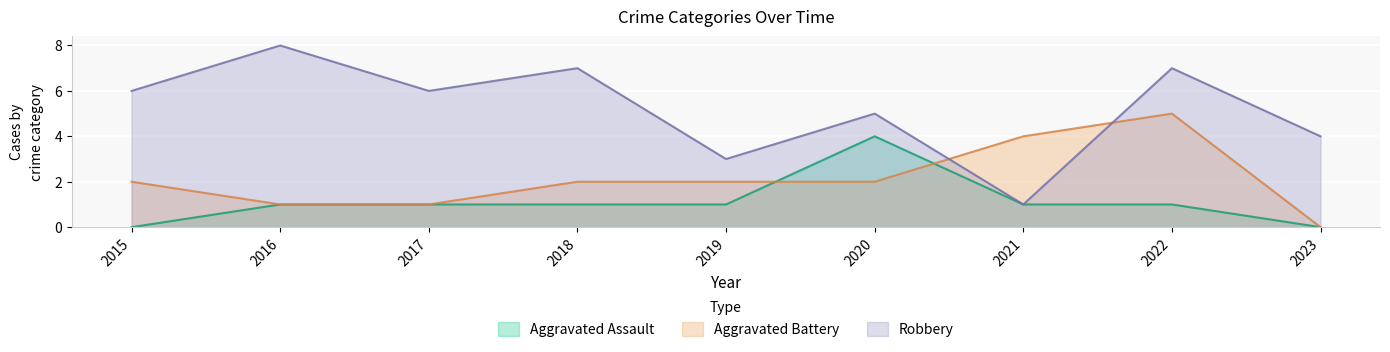

True or false: Aggravated Assault and Robbery cross at least once.

False